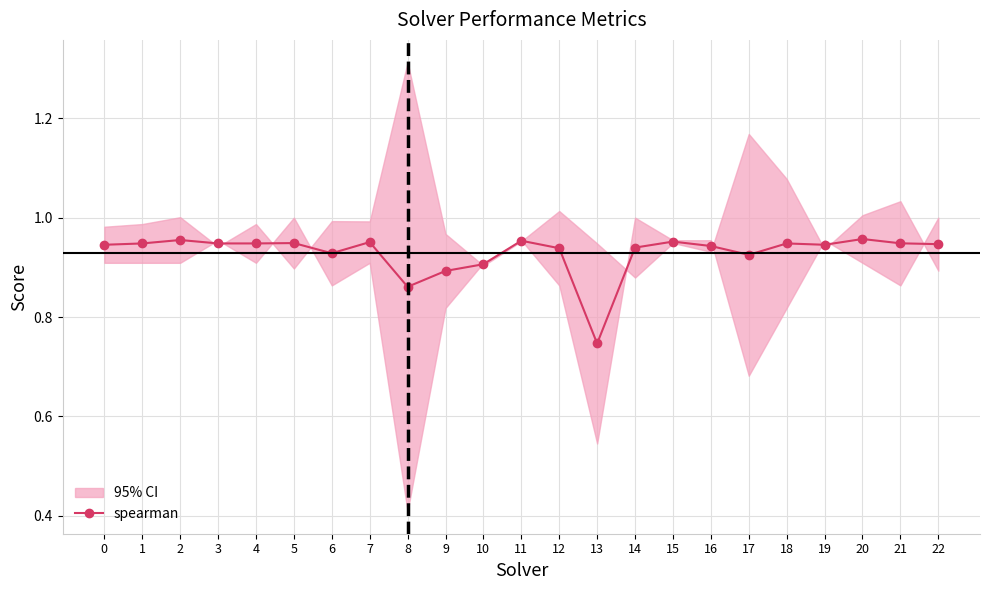

List the labels in order of value, largest first.

20, 2, 11, 15, 7, 5, 21, 1, 3, 4, 18, 22, 0, 19, 16, 14, 12, 6, 17, 10, 9, 8, 13